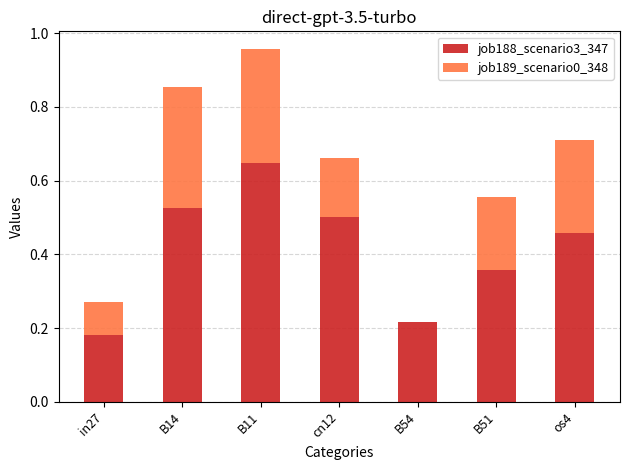

True or false: job188_scenario3_347 has a value of 0.1 at B54.

False